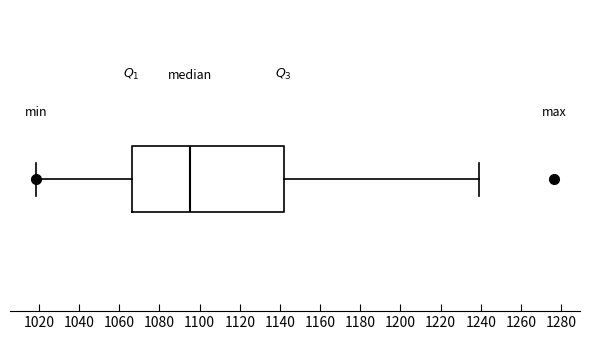

Where does the median line of the box sit on the x-axis? The values are not printed on the chart, so give them approximately, as read against the axis.

1094